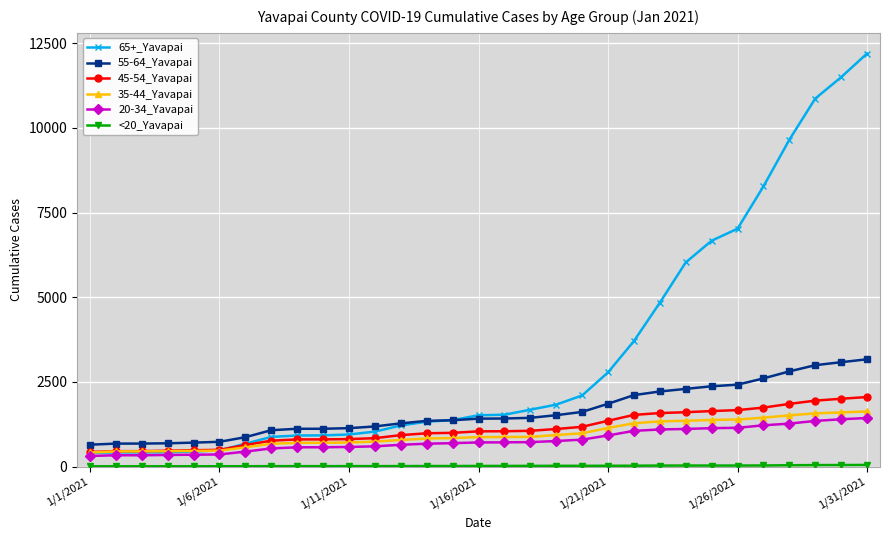

Which series has the largest range (max minus min)?

65+_Yavapai